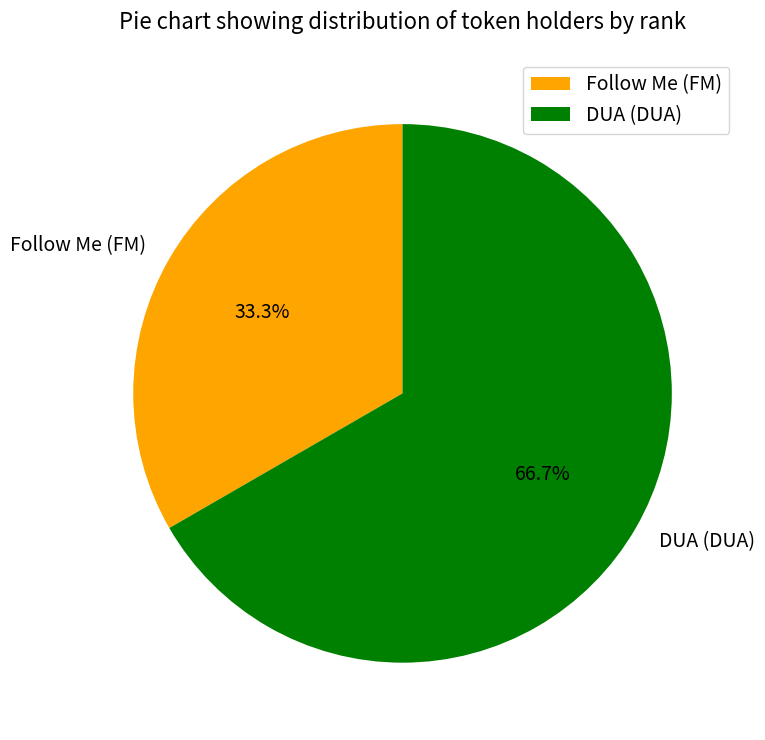

Rank the categories by value from highest to lowest.

DUA (DUA), Follow Me (FM)